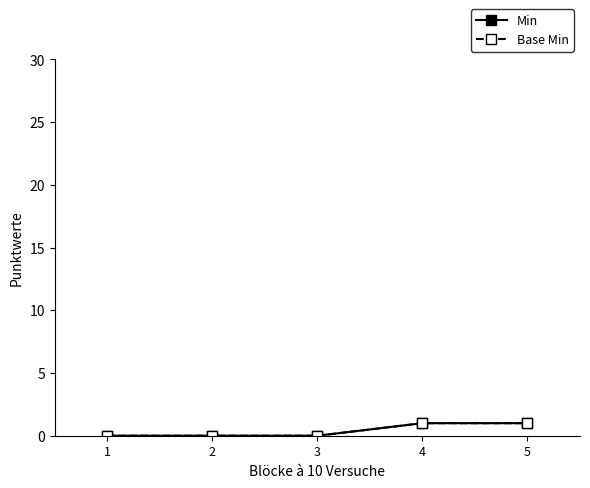

At which label is Min closest to 0?

1